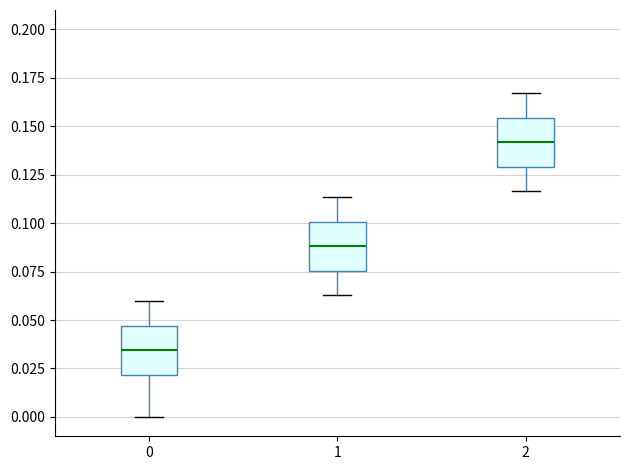

Where is the upper edge of the box at x = 1 on the y-axis? The values are not printed on the chart, so give them approximately, as read against the axis.

0.100